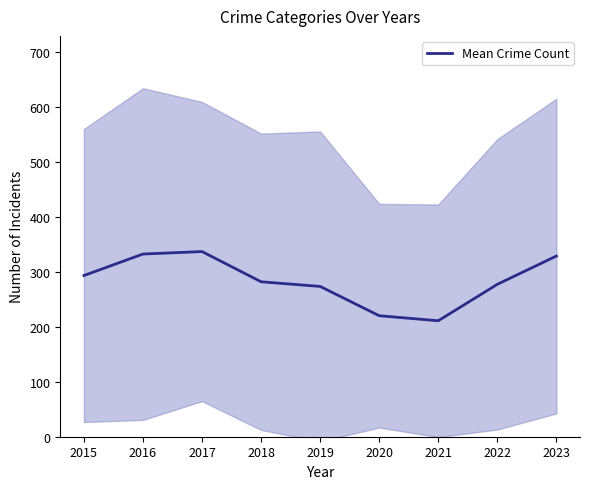

Where is the first local minimum?

2021